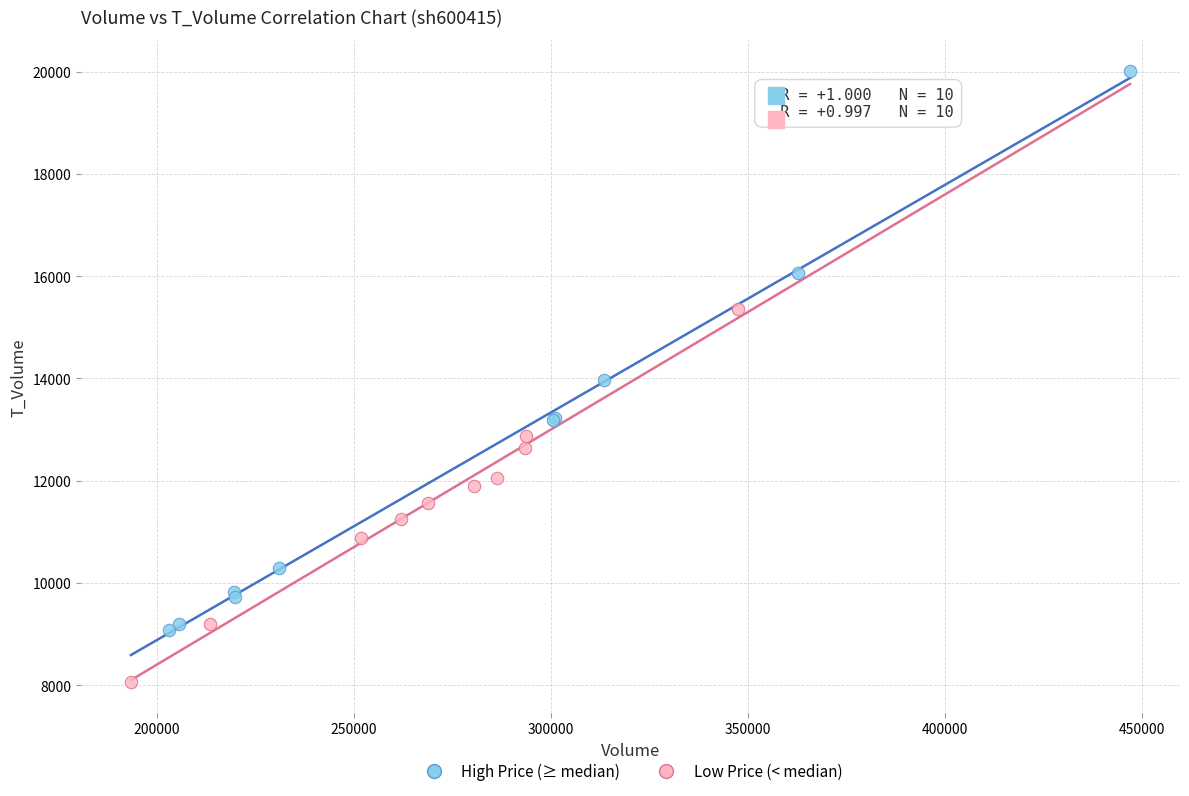

Which series contains the highest Y value?

High Price (≥ median)